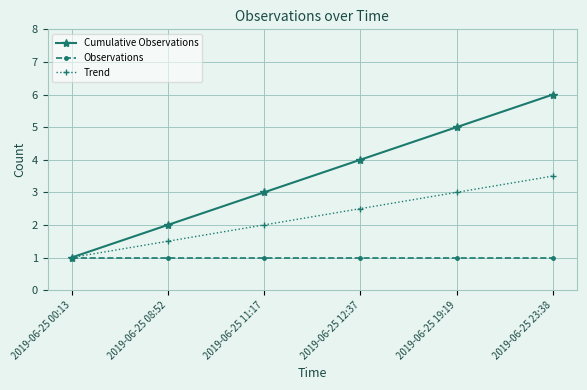

Reading left to right, what are all the values shown in this chart?

Cumulative Observations: 1.0	2.0	3.0	4.0	5.0	6.0
Observations: 1.0	1.0	1.0	1.0	1.0	1.0
Trend: 1.0	1.5	2.0	2.5	3.0	3.5